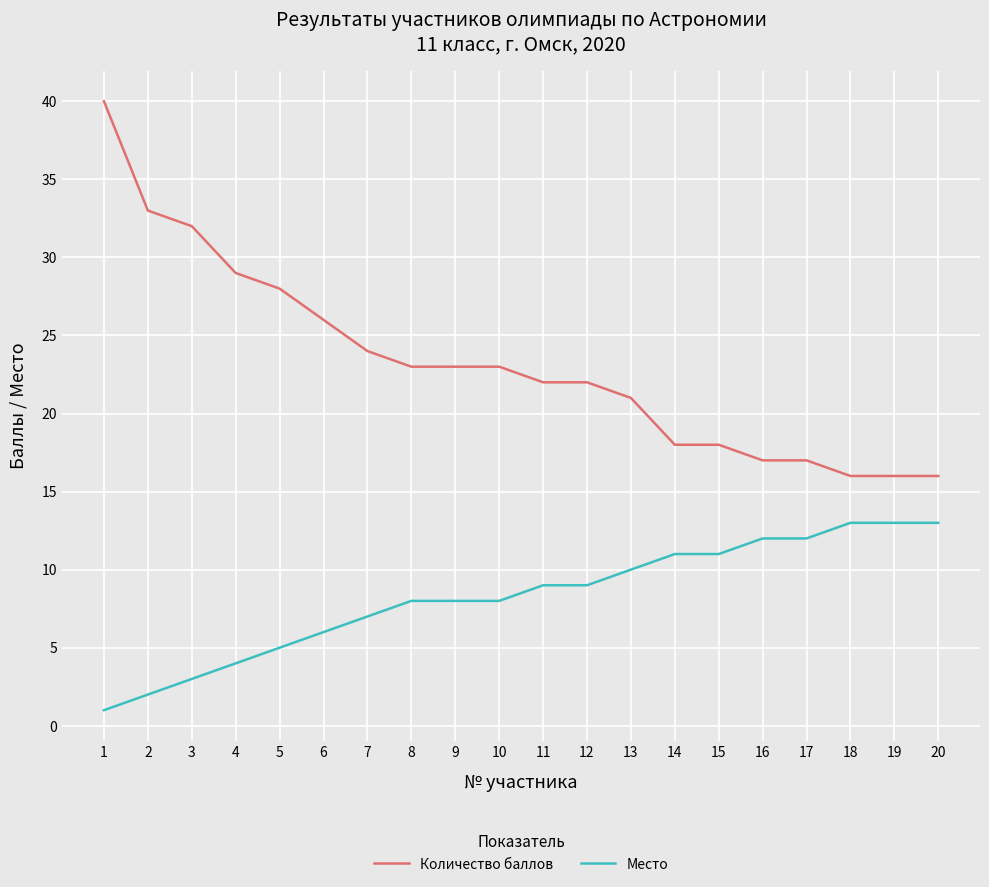

Reading left to right, what are all the values shown in this chart?

Количество баллов: 1=40	2=33	3=32	4=29	5=28	6=26	7=24	8=23	9=23	10=23	11=22	12=22	13=21	14=18	15=18	16=17	17=17	18=16	19=16	20=16
Место: 1=1	2=2	3=3	4=4	5=5	6=6	7=7	8=8	9=8	10=8	11=9	12=9	13=10	14=11	15=11	16=12	17=12	18=13	19=13	20=13